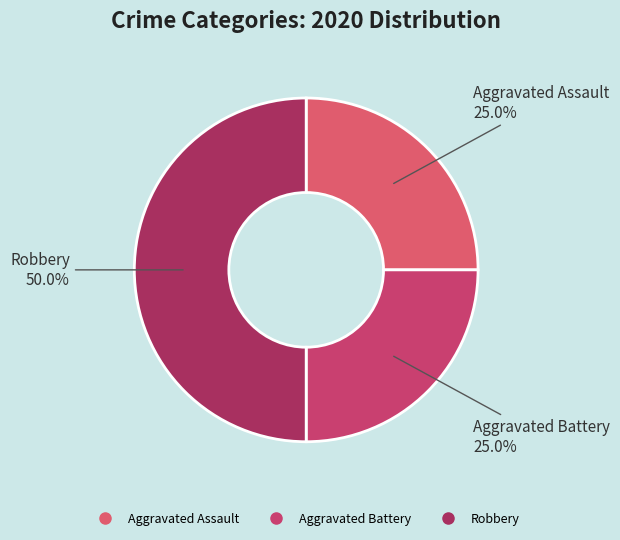

Which has a higher value, Robbery or Aggravated Assault?

Robbery